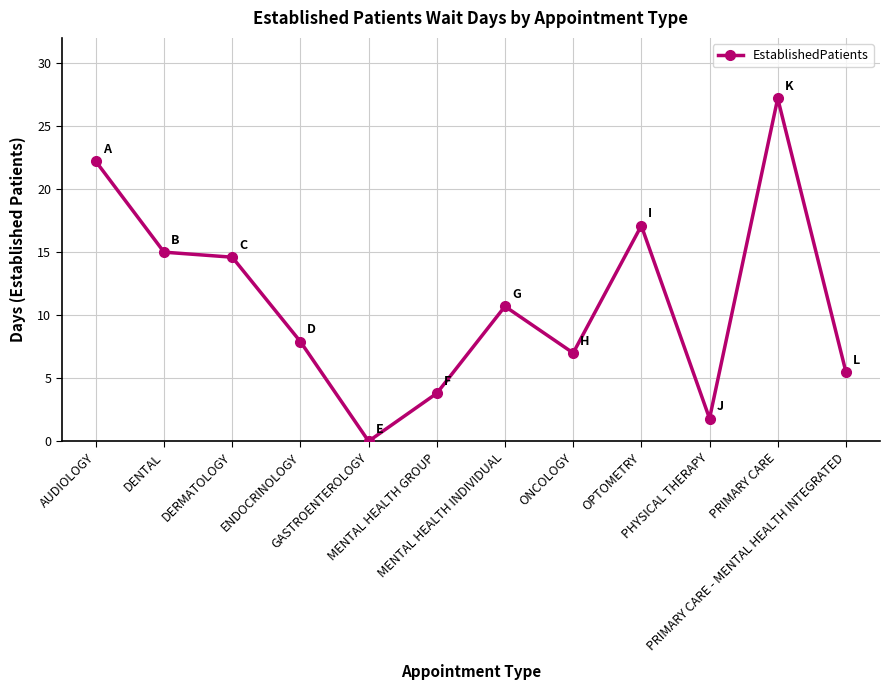

The value at GASTROENTEROLOGY is 0.0. True or false?

True